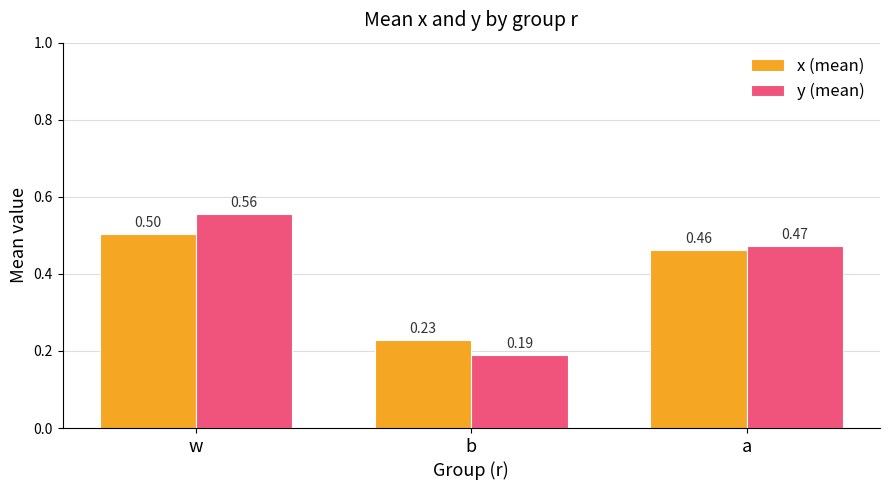

What are all the series names shown in the legend?

x (mean), y (mean)